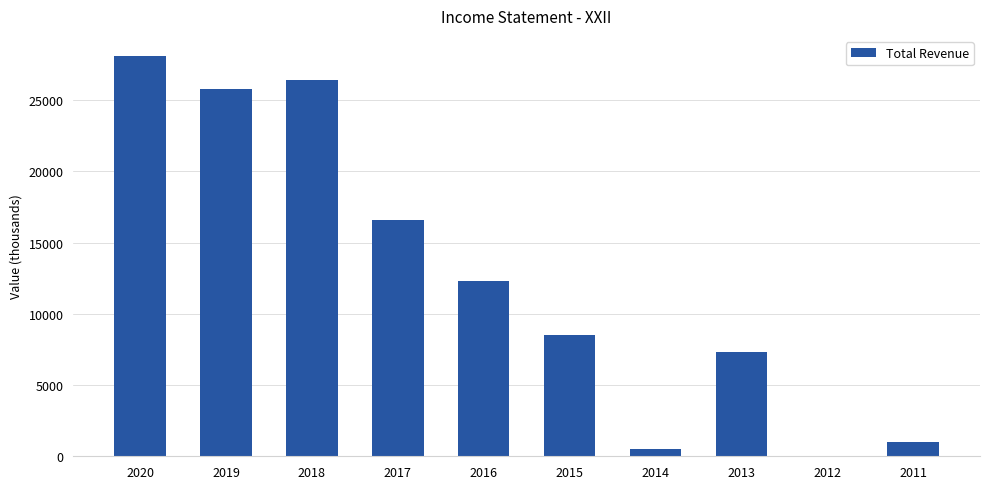

Count the number of data series in this chart.

1